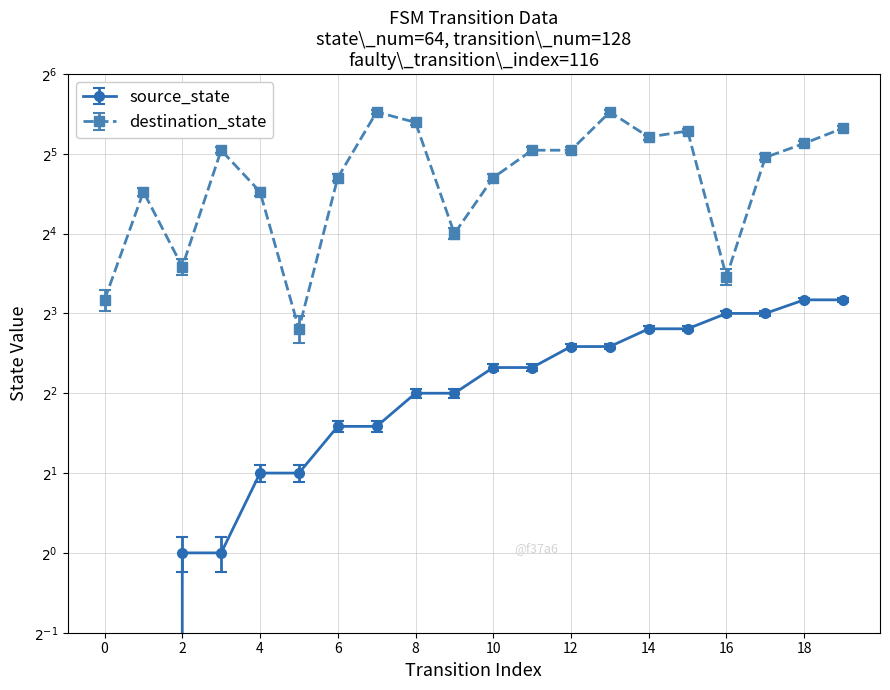

Reading right to left, extract all data points from this chart.

source_state: 19=9	18=9	17=8	16=8	15=7	14=7	13=6	12=6	11=5	10=5	9=4	8=4	7=3	6=3	5=2	4=2	3=1	2=1	1=0	0=0
destination_state: 19=40	18=35	17=31	16=11	15=39	14=37	13=46	12=33	11=33	10=26	9=16	8=42	7=46	6=26	5=7	4=23	3=33	2=12	1=23	0=9